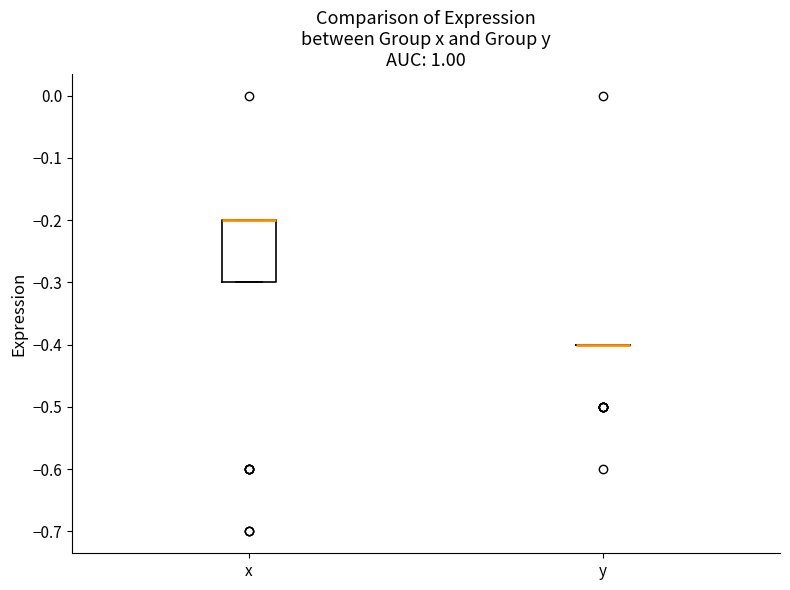

Reading left to right, read every box against the y-axis: the position of its median line, the range the box covers, and the ends of its whiskers. The values are not printed on the chart, so give them approximately, as read against the axis.

x: median -0.2 (drawn on the box's upper edge), box -0.3 to -0.2, whiskers -0.3 to -0.2
y: box collapsed to a line at -0.4, whiskers -0.4 to -0.4